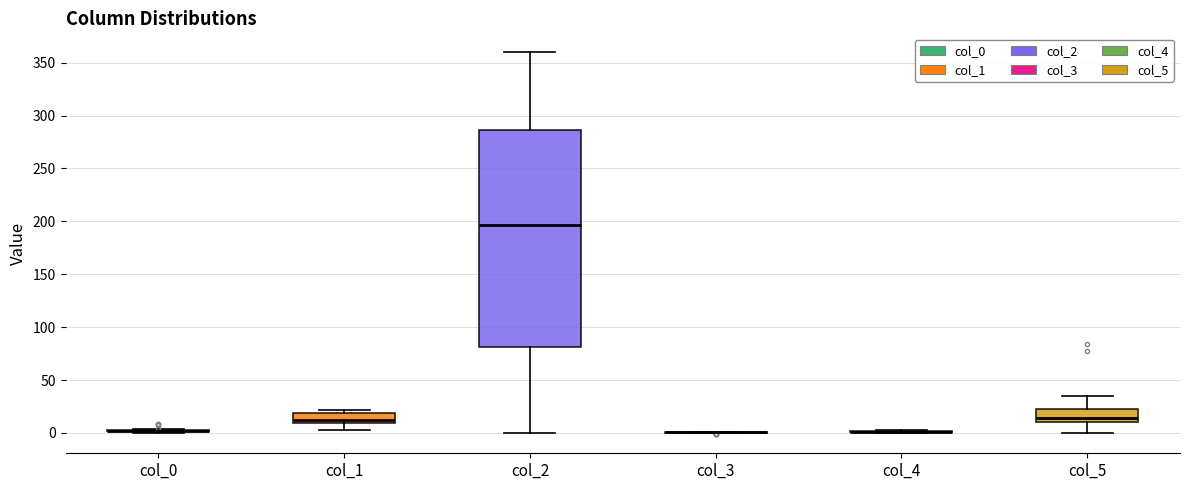

Reading left to right, read every box against the y-axis: the position of its median line, the range the box covers, and the ends of its whiskers. The values are not printed on the chart, so give them approximately, as read against the axis.

col_0: box collapsed to a line at 0, whiskers 0 to 5
col_1: median 10 (just above the box's lower edge), box 10 to 20, whiskers 5 to 20 (just above the box's upper edge)
col_2: median 195, box 80 to 285, whiskers 0 to 360
col_3: box collapsed to a line at 0, whiskers 0 to 0
col_4: box collapsed to a line at 0, whiskers 0 to 0
col_5: median 15, box 10 to 20, whiskers 0 to 35